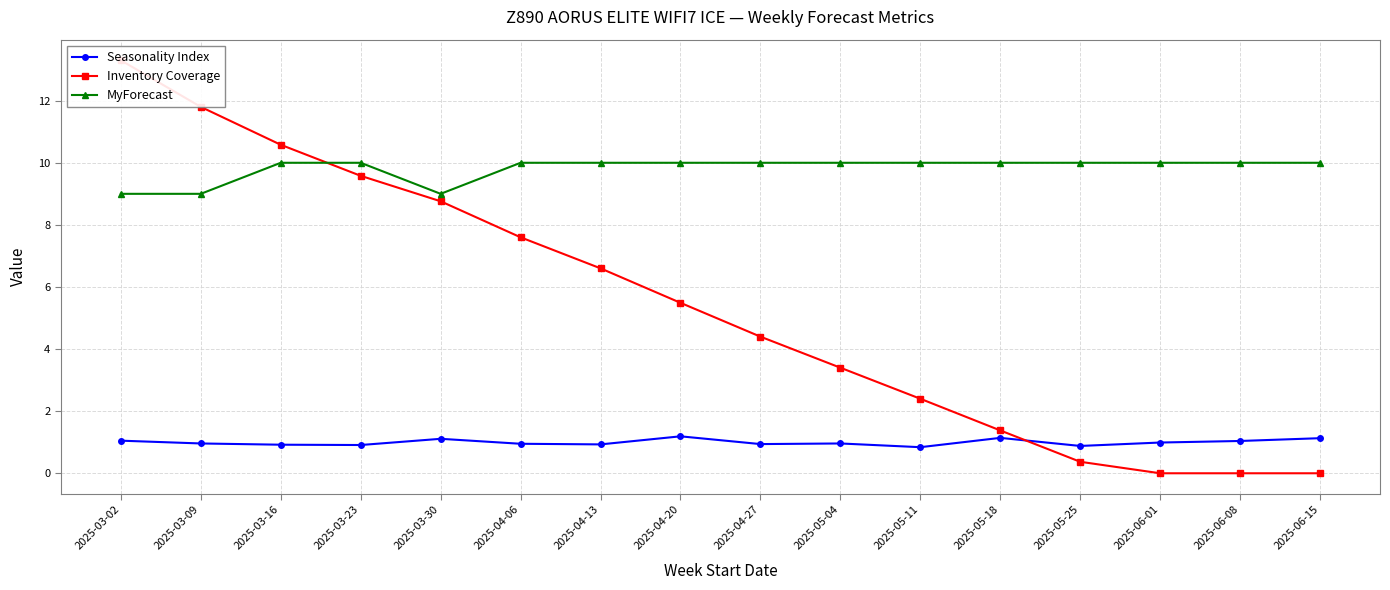

Which category has the lowest value in the Seasonality Index series?

2025-05-11